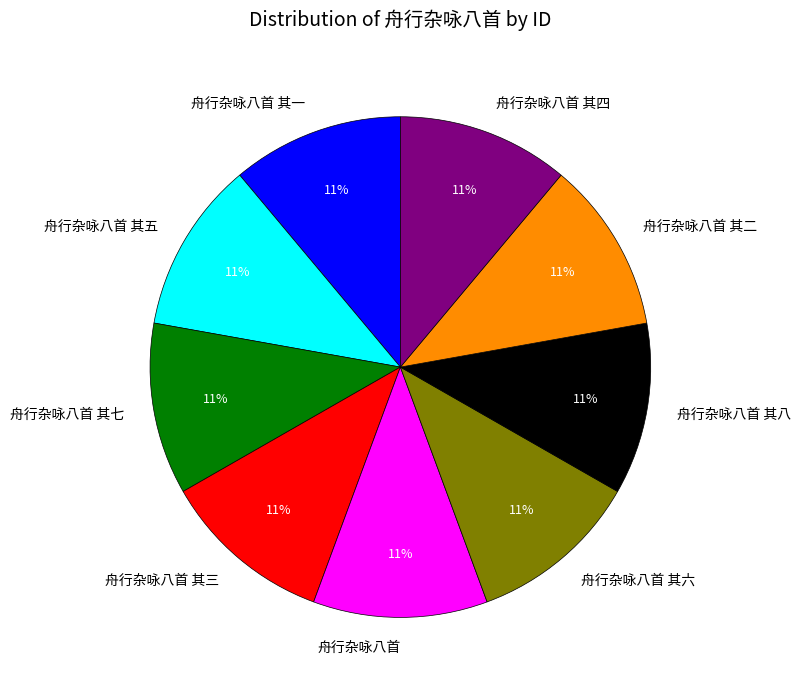

Is 舟行杂咏八首 the majority of the pie?

No